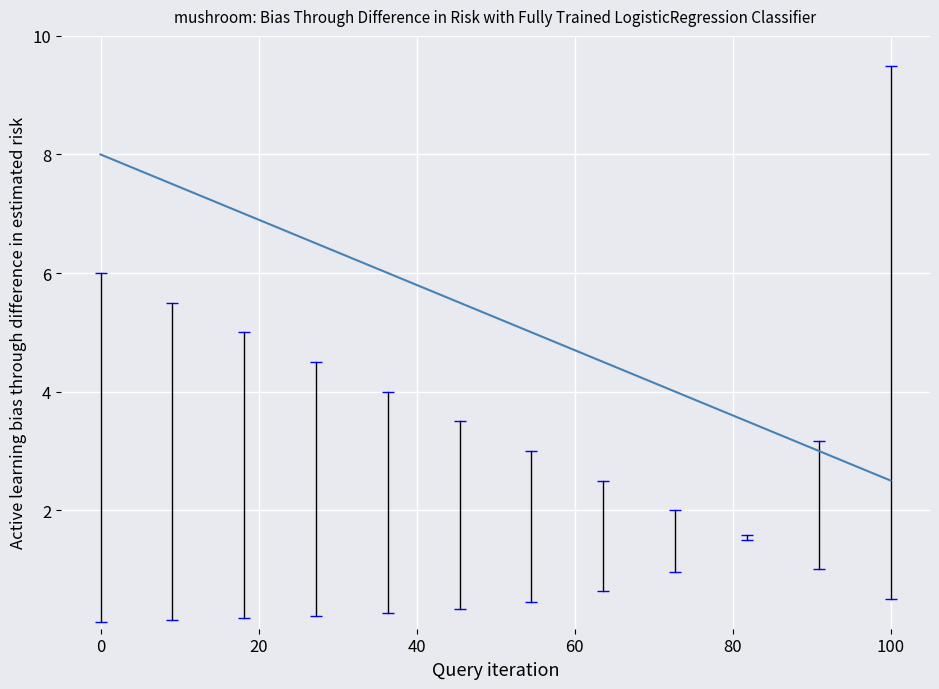

What is the sum of all values?

63.0